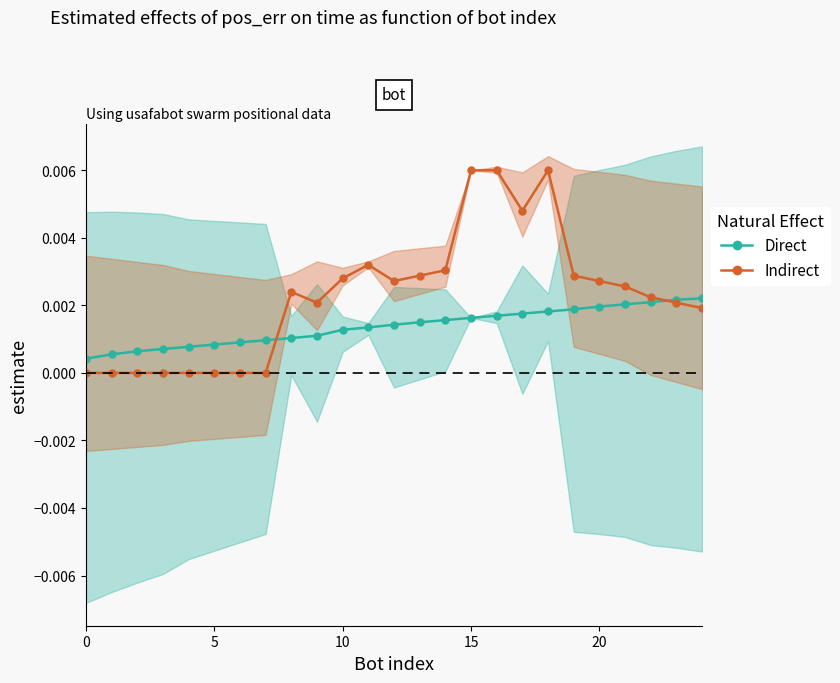

Rank the series by their average value, from lowest to highest.

Direct, Indirect